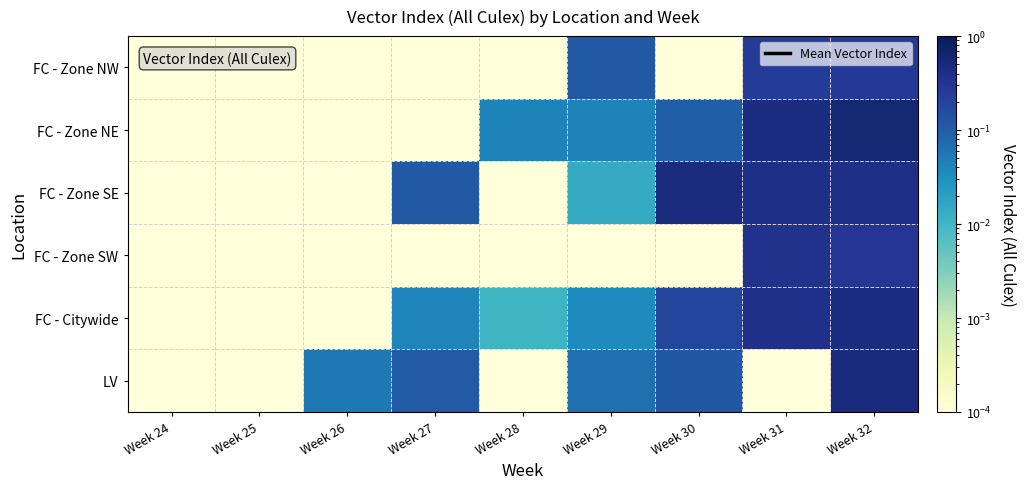

Between Week 27 and Week 28, which series saw the biggest shift?

FC - Zone SE